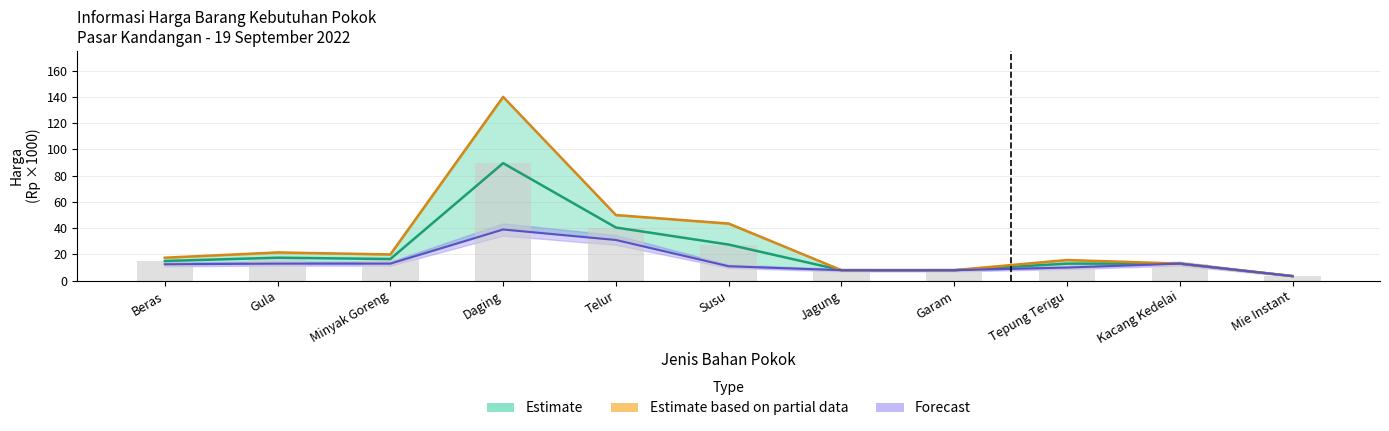

What is the average value of the Harga Tertinggi series?

31.0